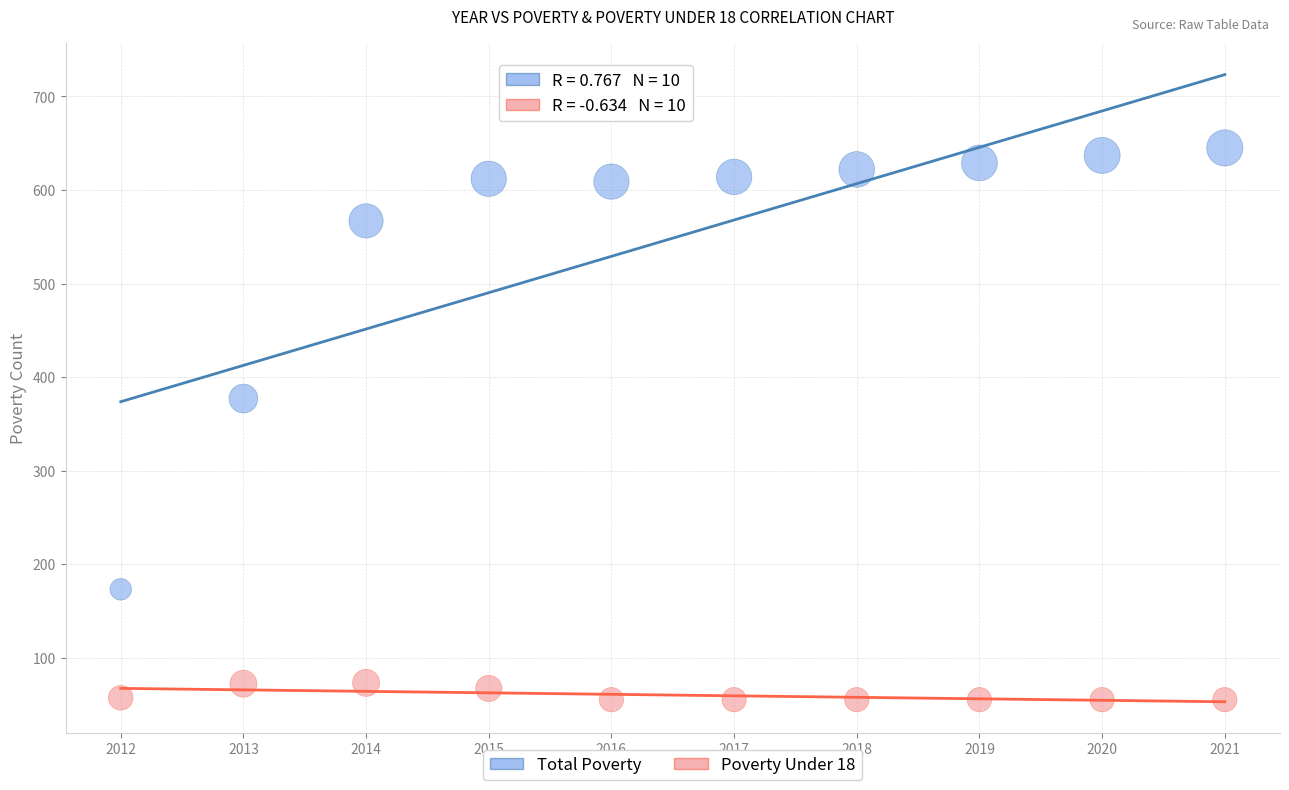

Which series contains the lowest Y value?

Poverty Under 18